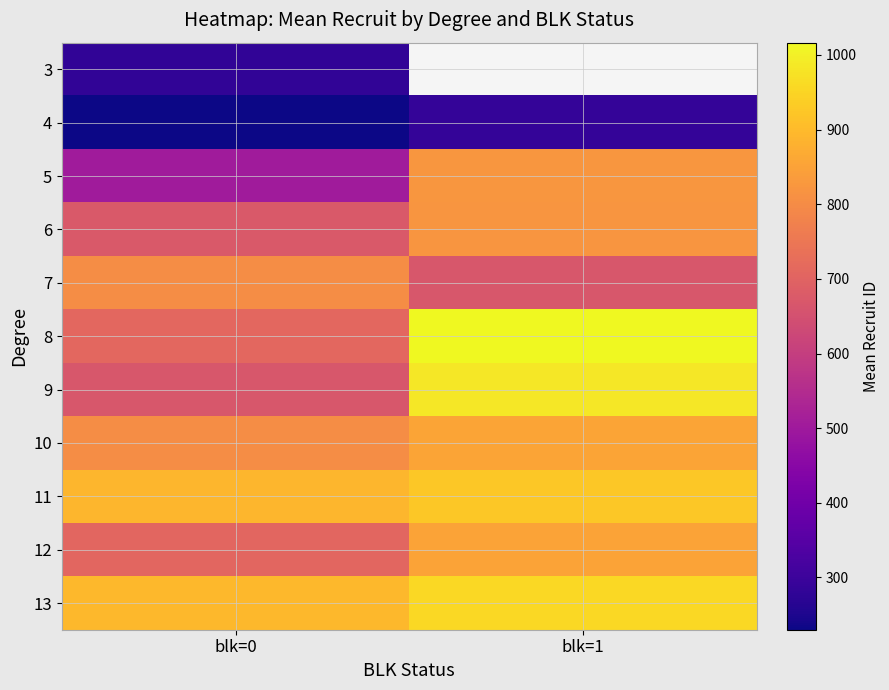

True or false: 9 has a value of 667.7 at blk=0.

True